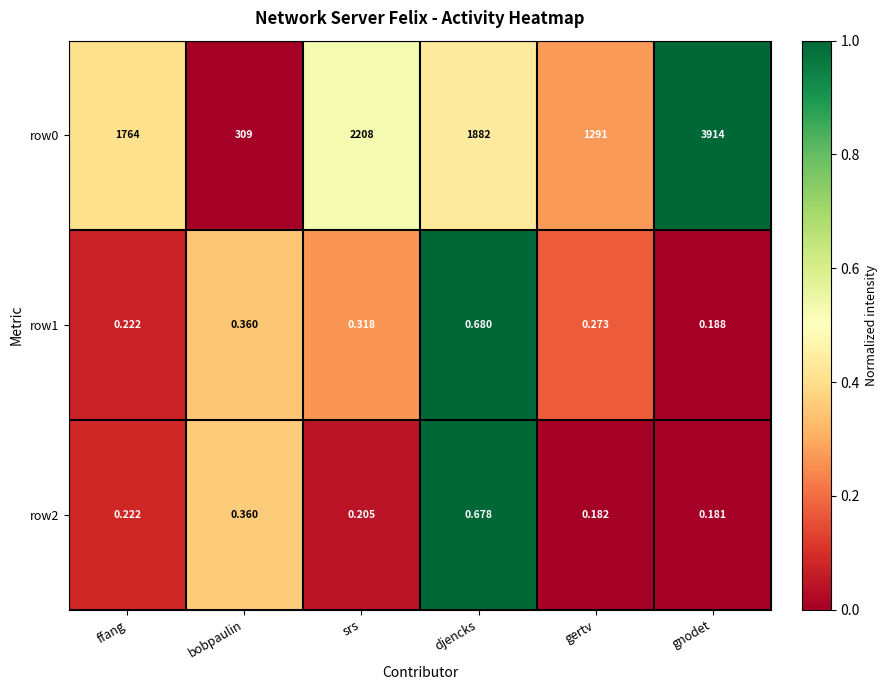

At which label does row0 reach its minimum?

bobpaulin